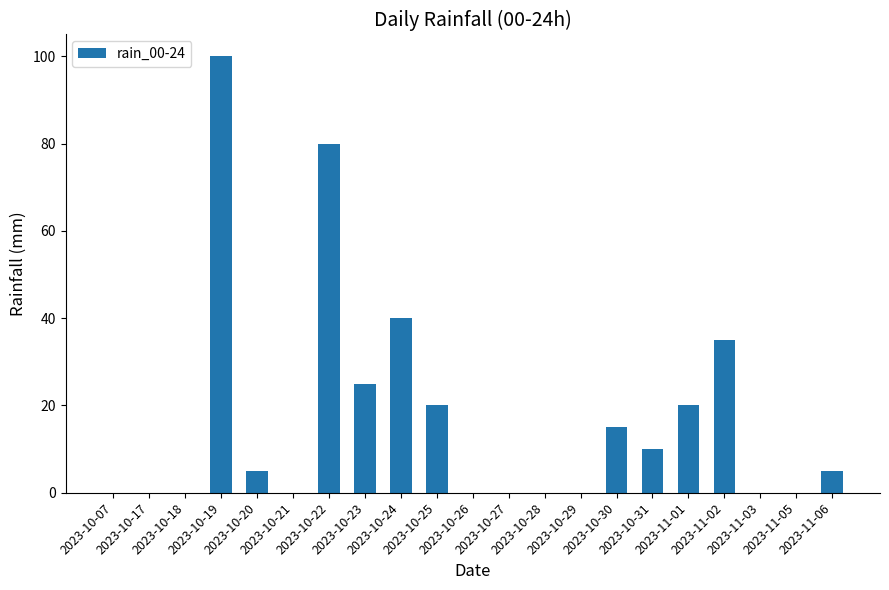

At which label is the value closest to 50?

2023-10-24